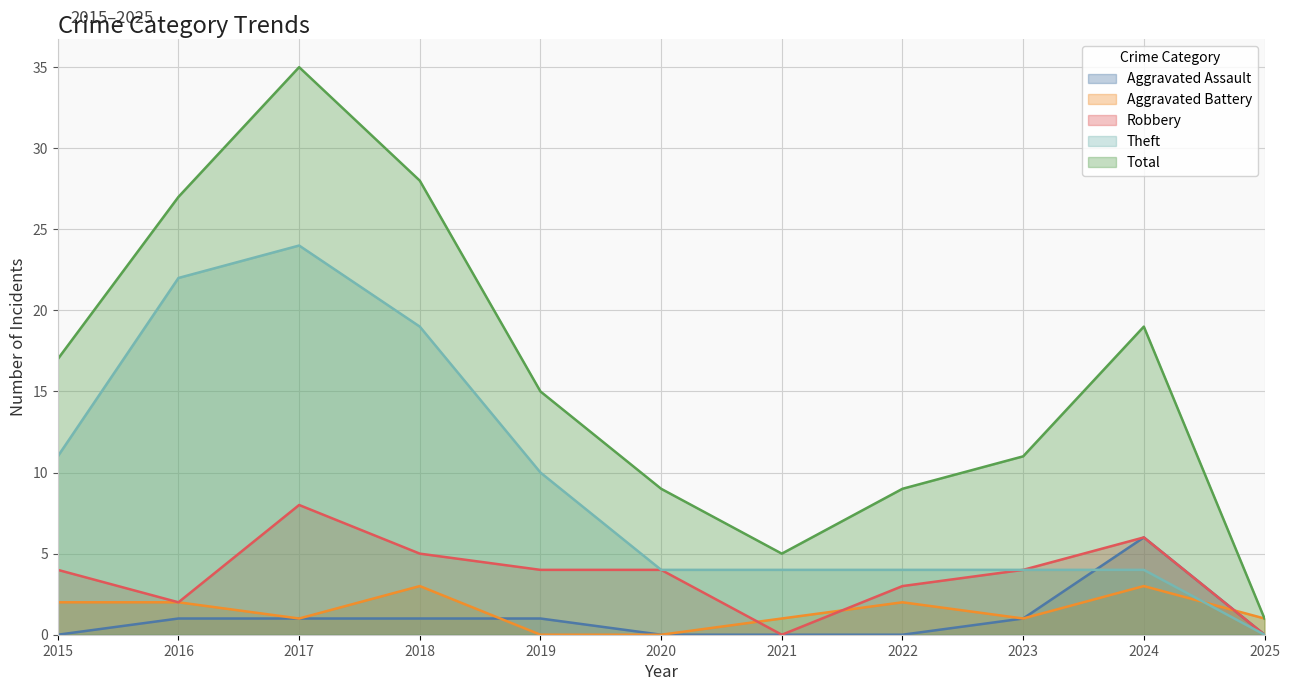

Rank the series by their maximum value, from lowest to highest.

Aggravated Battery, Aggravated Assault, Robbery, Theft, Total